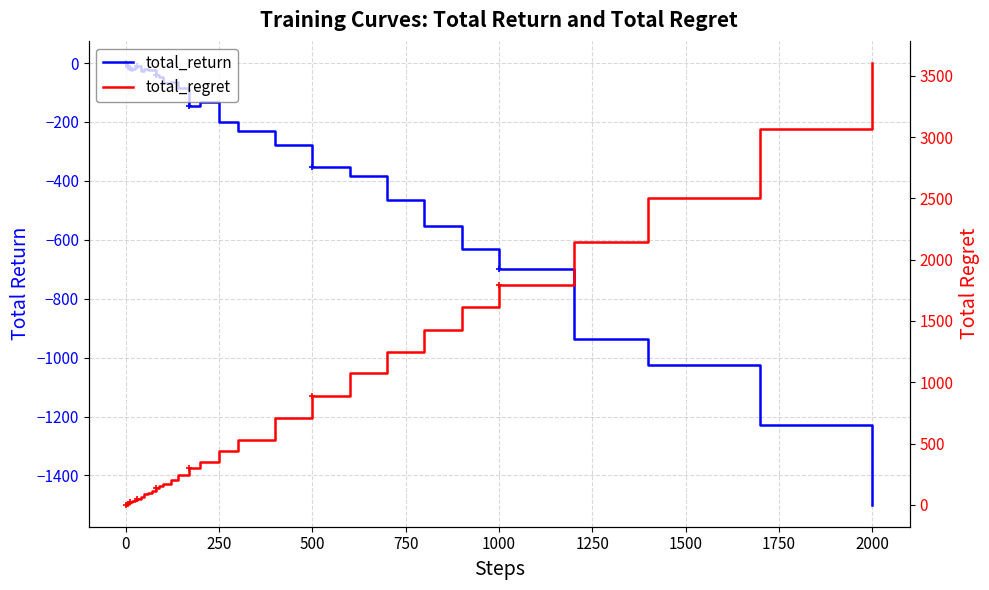

Rank the series by their maximum value, from lowest to highest.

total_return, total_regret